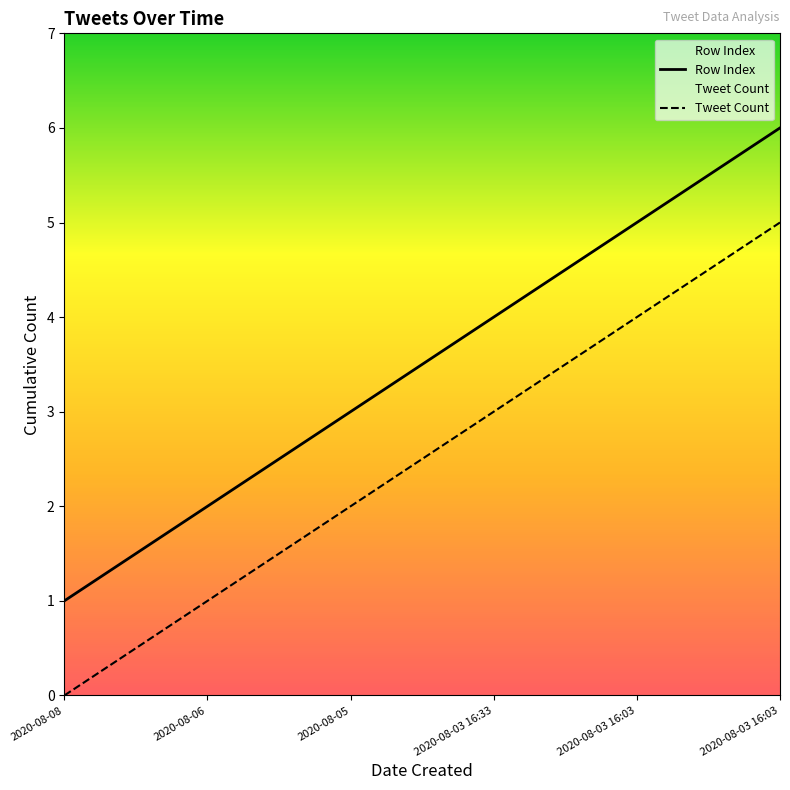

Reading left to right, list all the values displayed in this chart.

Row Index: 2020-08-08=1	2020-08-06=2	2020-08-05=3	2020-08-03 16:33=4	2020-08-03 16:03=5	2020-08-03 16:03=6
Tweet Count: 2020-08-08=0	2020-08-06=1	2020-08-05=2	2020-08-03 16:33=3	2020-08-03 16:03=4	2020-08-03 16:03=5